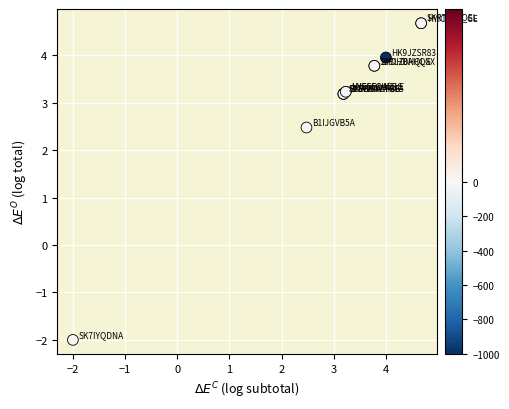

What Y value in the scatter plot is closest to 1?

2.5